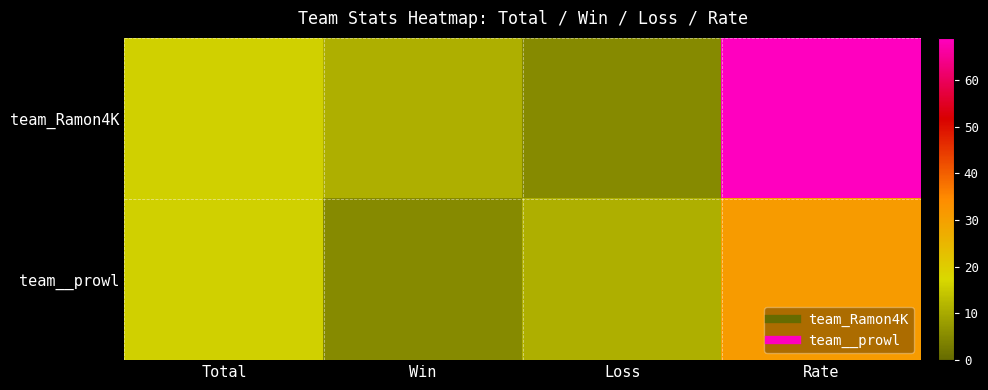

Which series has the largest total across all categories?

team_Ramon4K